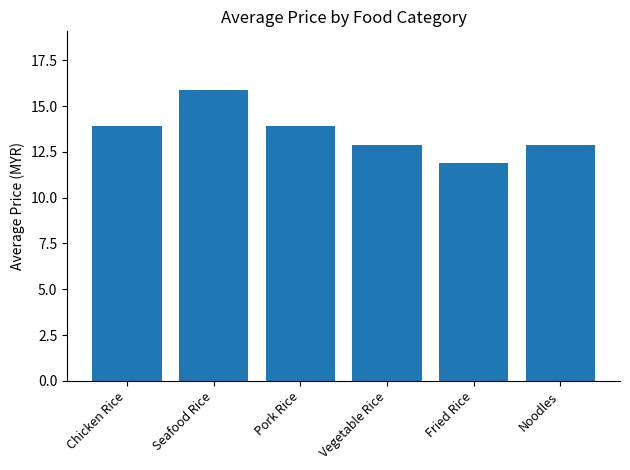

Reading left to right, extract all data points from this chart.

13.9	15.9	13.9	12.9	11.9	12.9